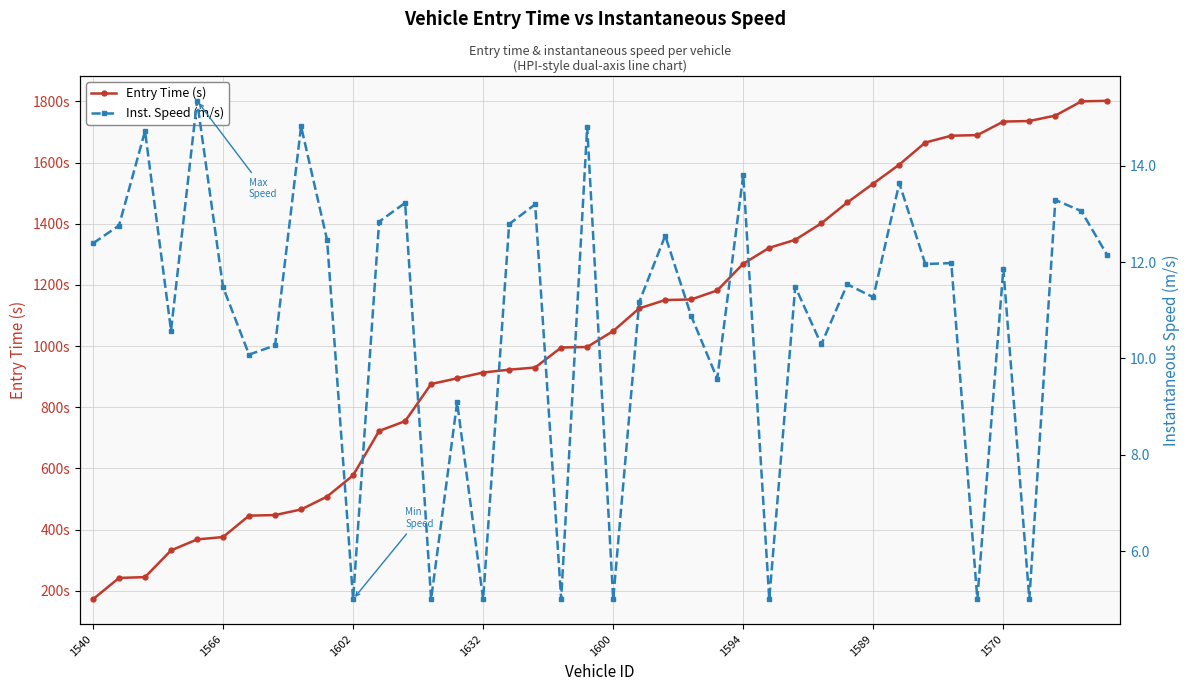

How many data points in Entry Time (s) are above 1049?

20